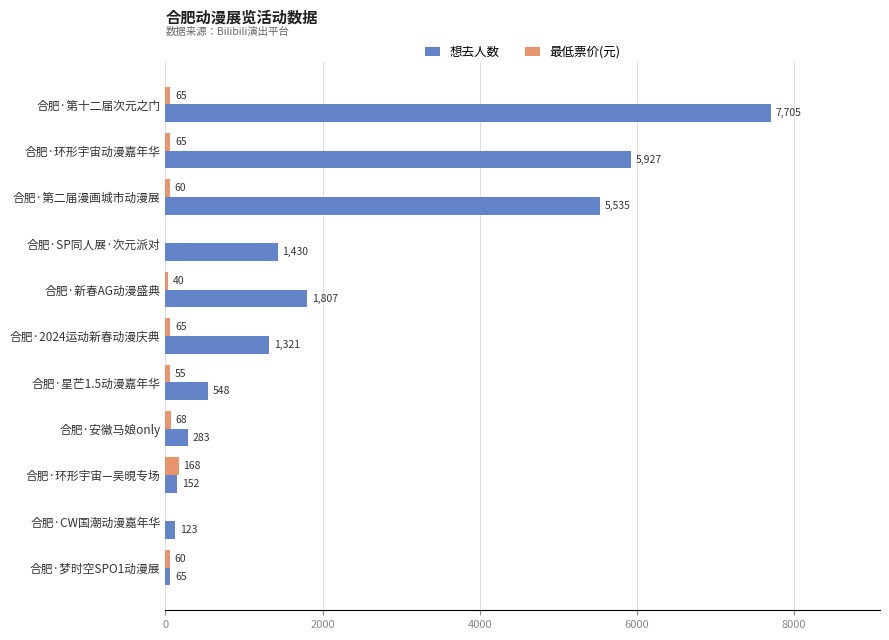

Where is 最低票价(元) nearest to the value 84?

合肥·安徽马娘only